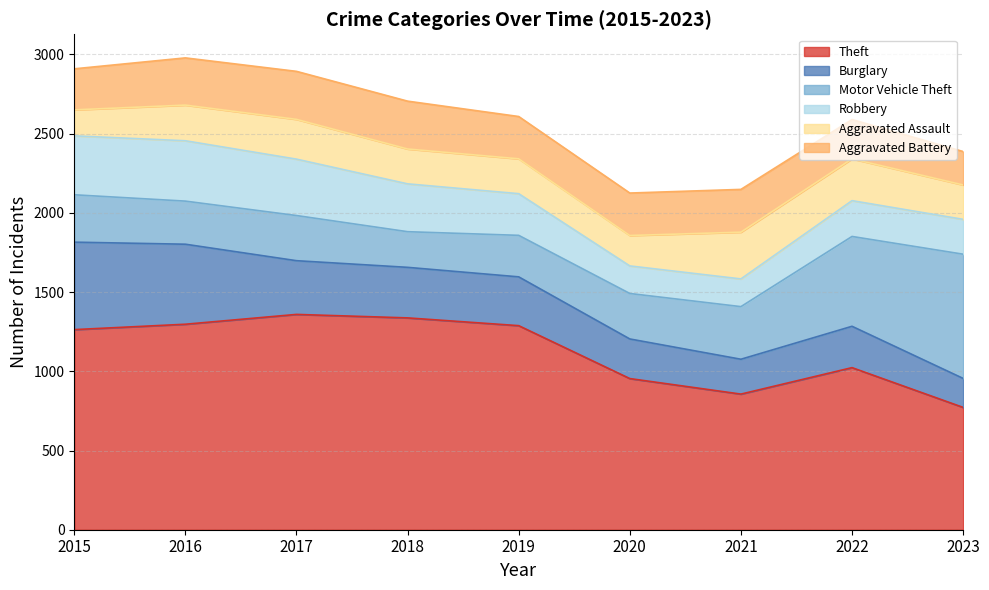

At which category does the chart reach its peak across all series?

2017